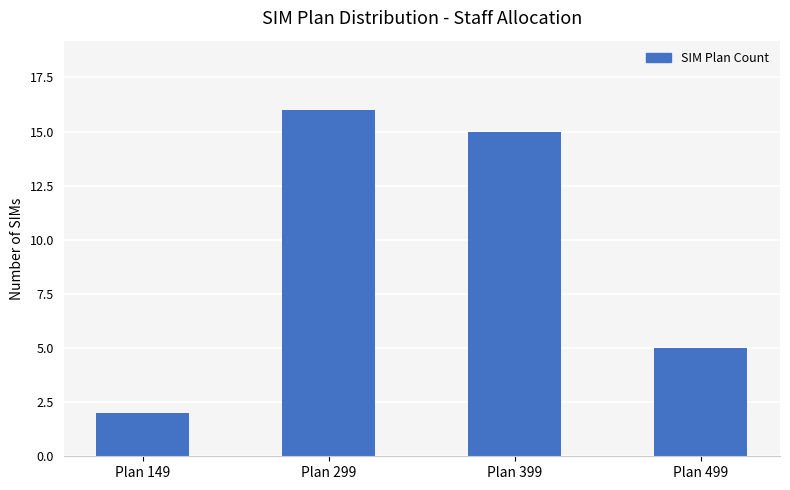

What is the greatest value displayed?

16